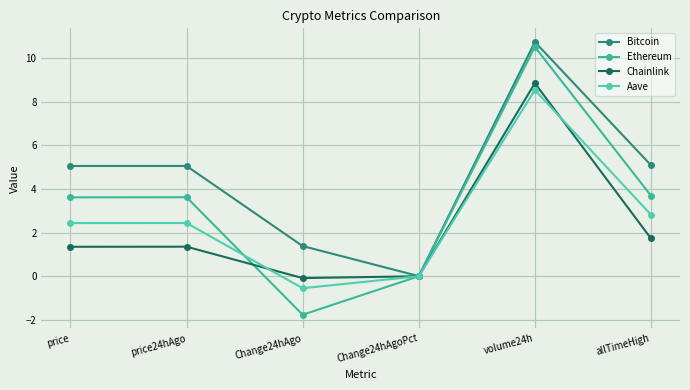

What is the greatest value displayed?

10.8